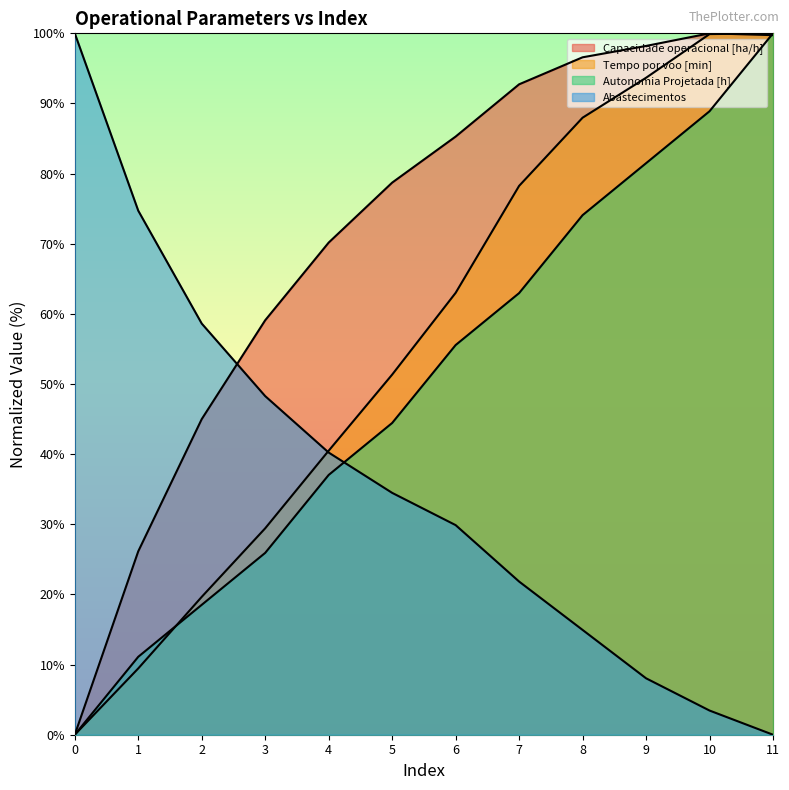

At which label does Capacidade operacional [ha/h] reach its peak?

10